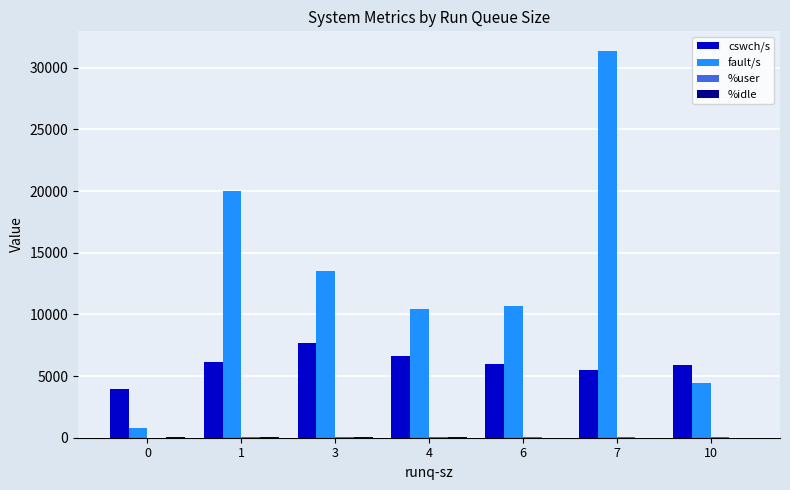

Between 6 and 10, which series saw the biggest shift?

fault/s